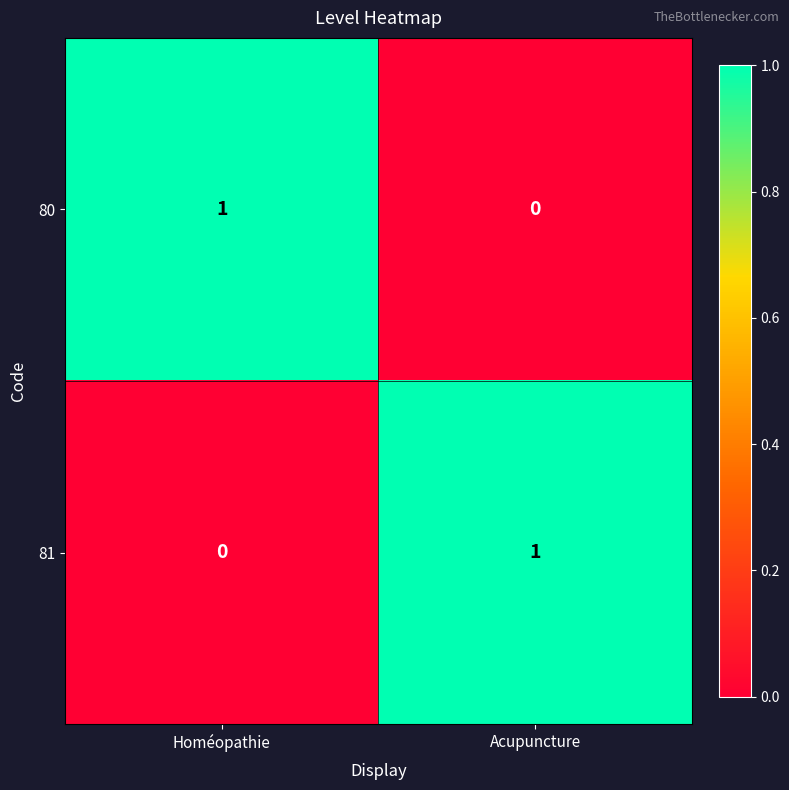

Is the value of 81 at Acupuncture greater than the value of 80 at Acupuncture?

Yes